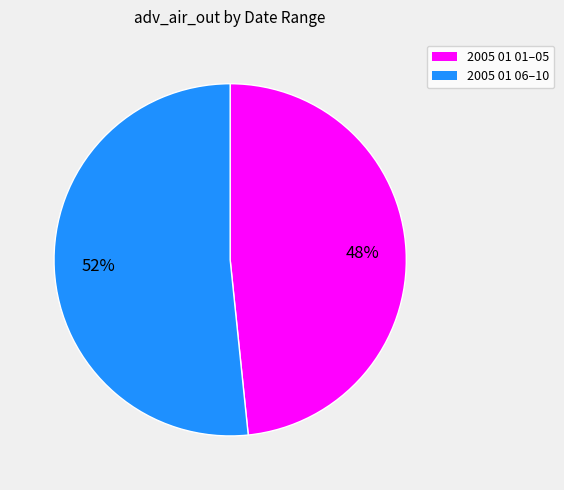

Does any single category account for the majority?

Yes